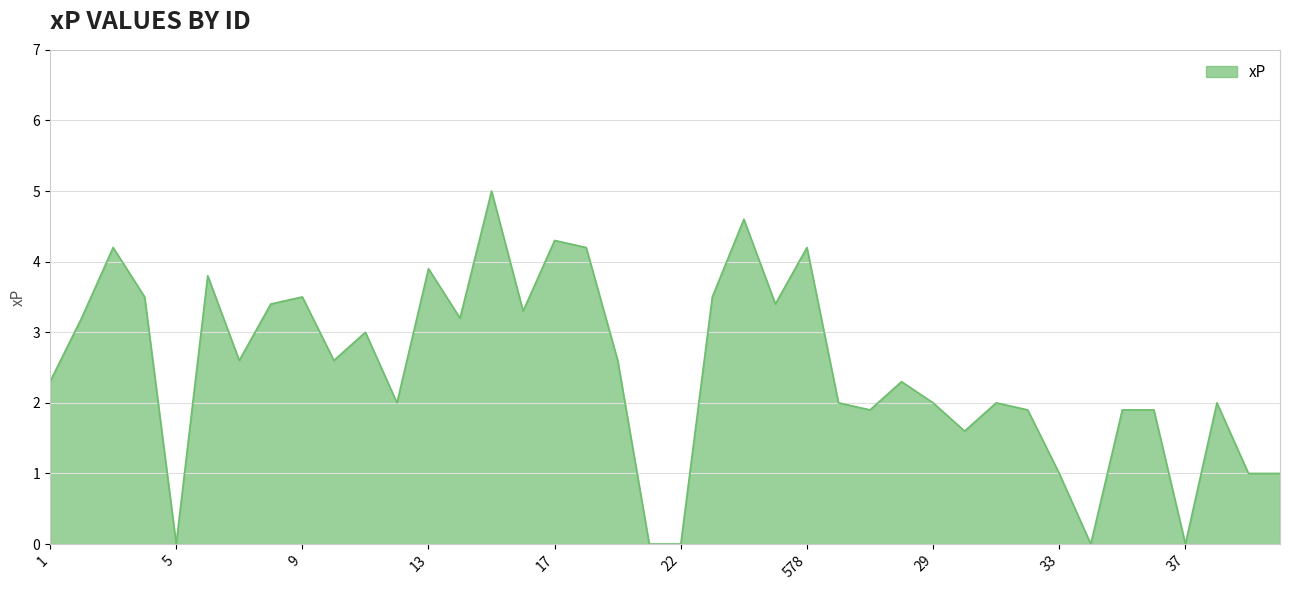

What is the average value?

2.5